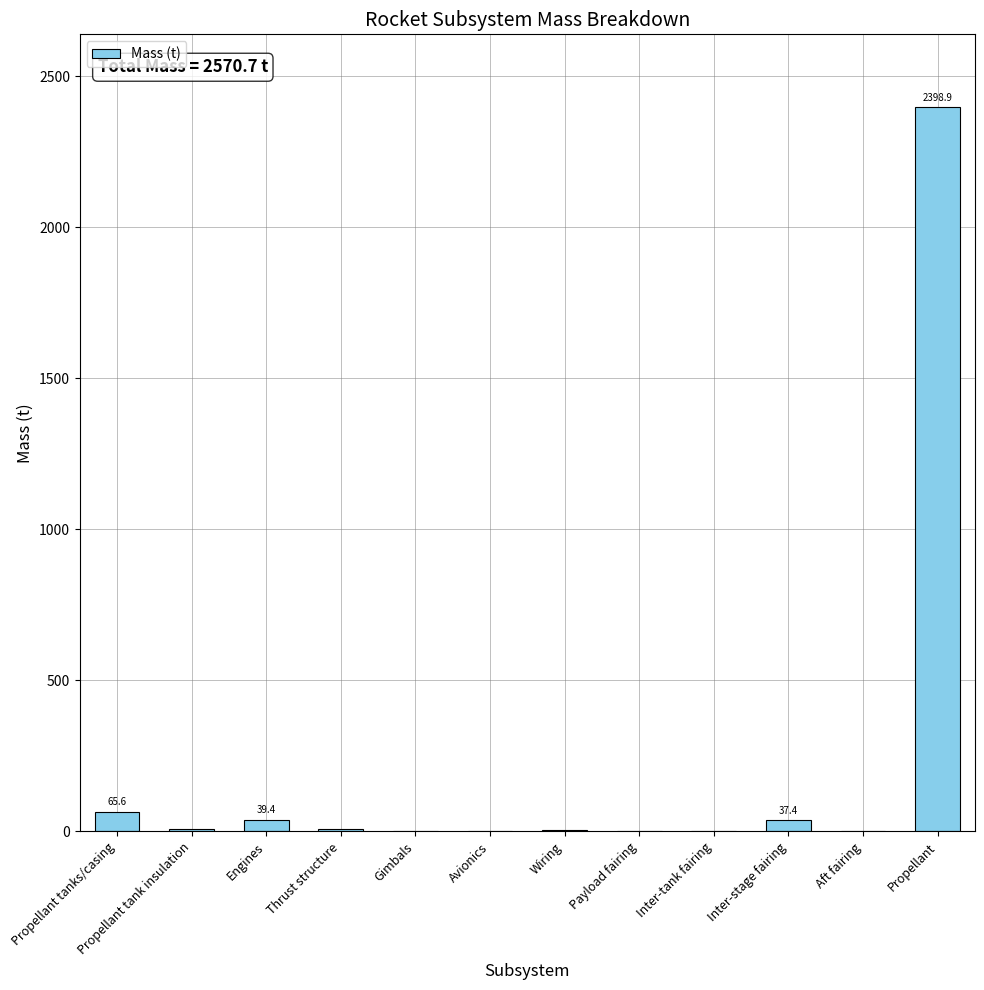

True or false: the data shows 2.6 at Payload fairing.

True